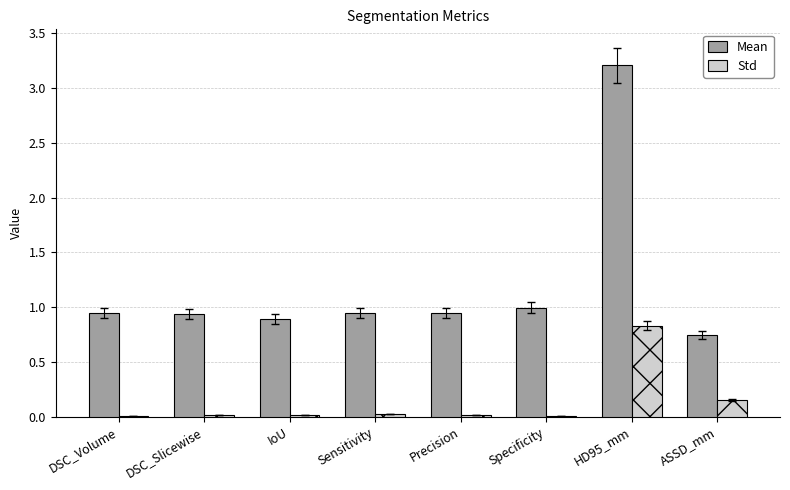

Which series has the largest total across all categories?

Mean